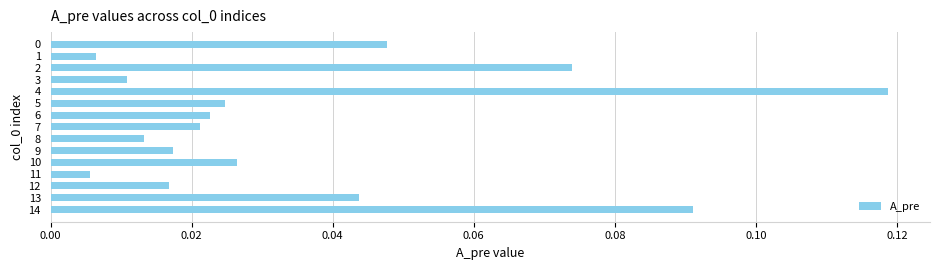

Is it true that the value at 4 is 0.0?

False